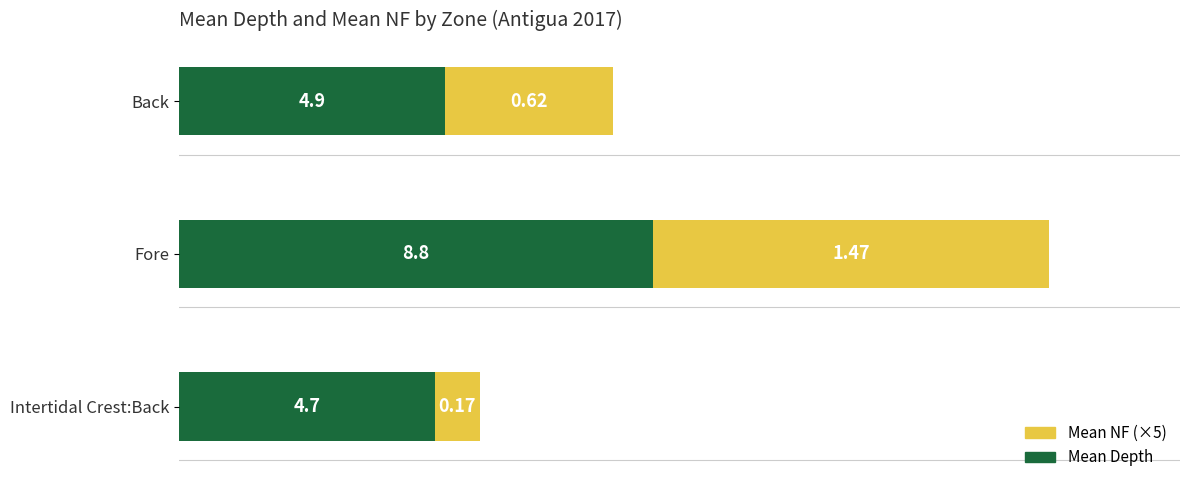

At which category is the sum across all series the highest?

Fore